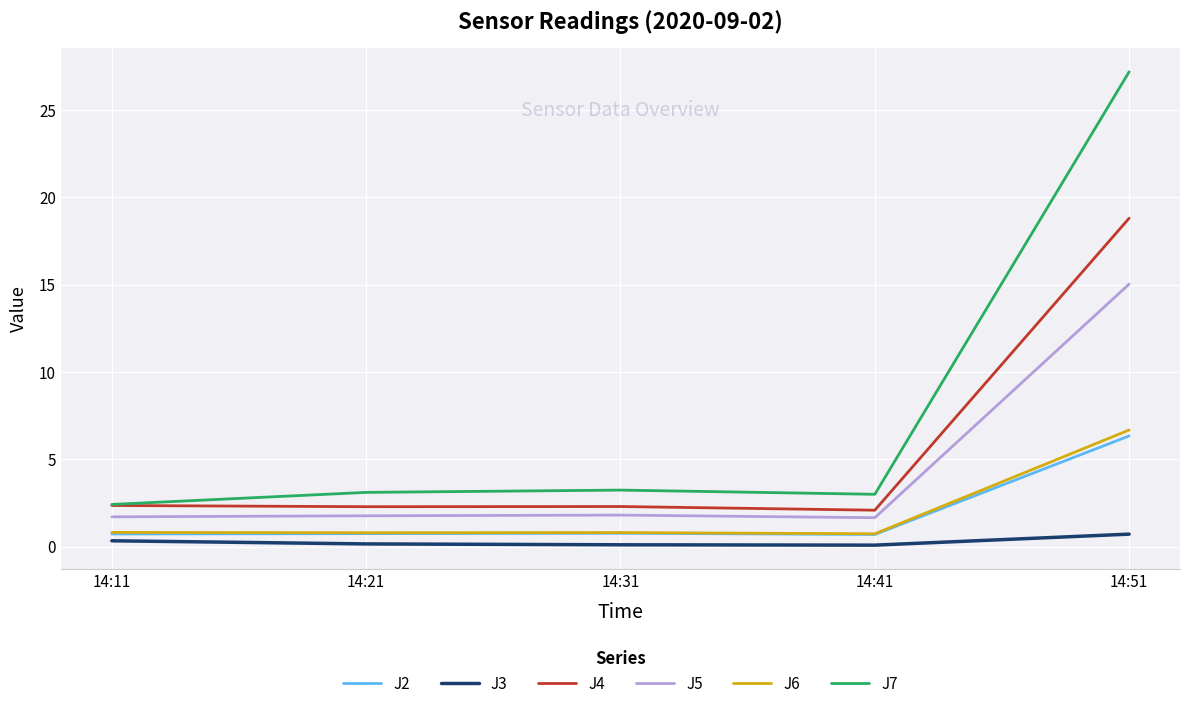

What is the minimum value for J2?

0.7